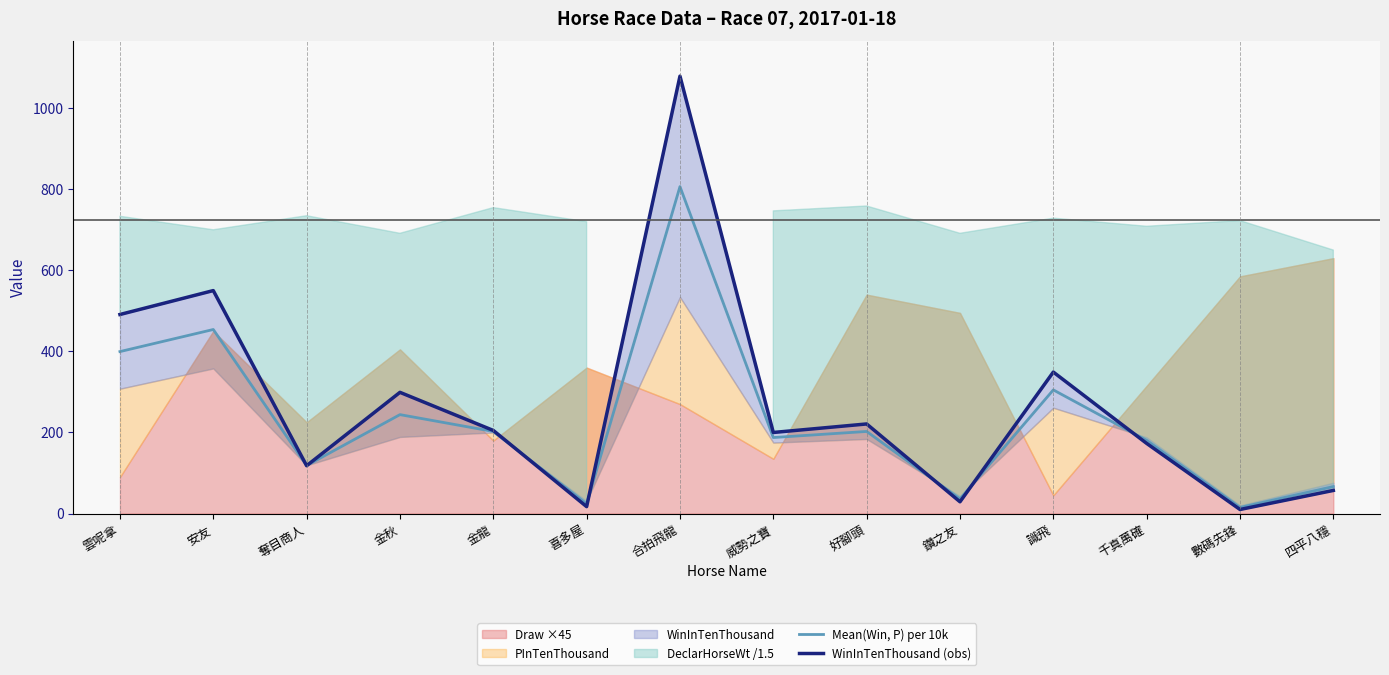

Which series ends up on top after the final intersection of WinInTenThousand (obs) and Mean(Win, P) per 10k?

Mean(Win, P) per 10k